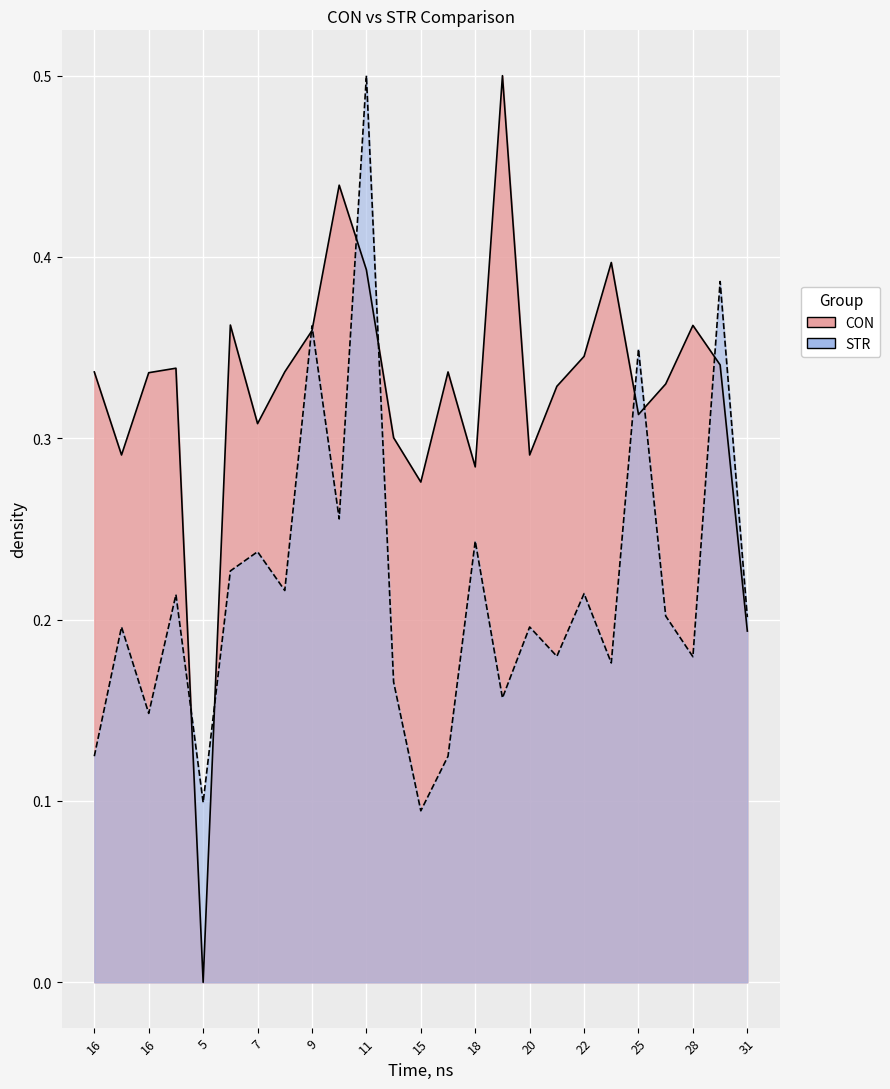

The CON series shows 0.6 at 25. True or false?

False